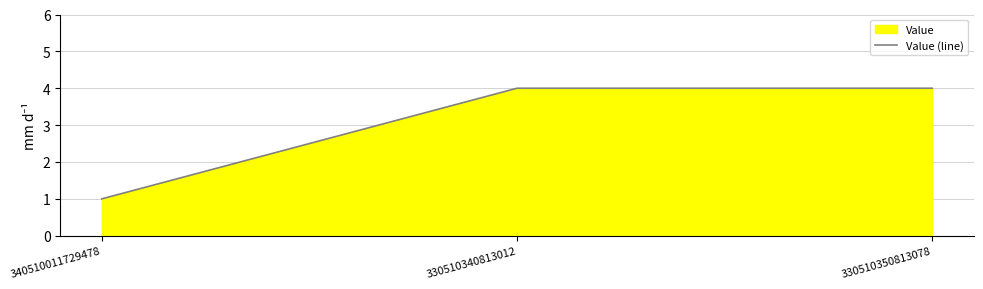

What is the value of the 2nd point from the left?

4